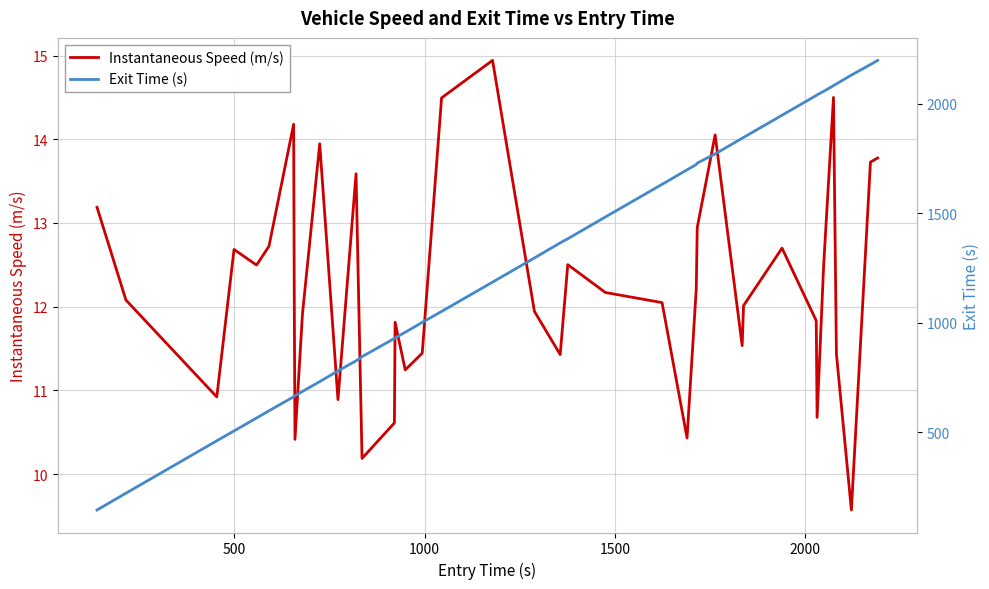

How many data points does each series have?

40